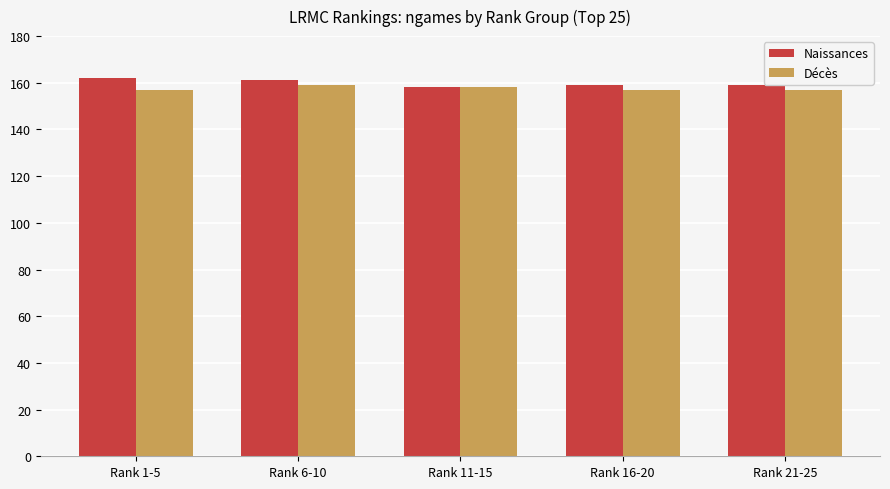

Reading right to left, transcribe all the data shown in this chart.

Naissances: Rank 21-25=159	Rank 16-20=159	Rank 11-15=158	Rank 6-10=161	Rank 1-5=162
Décès: Rank 21-25=157	Rank 16-20=157	Rank 11-15=158	Rank 6-10=159	Rank 1-5=157